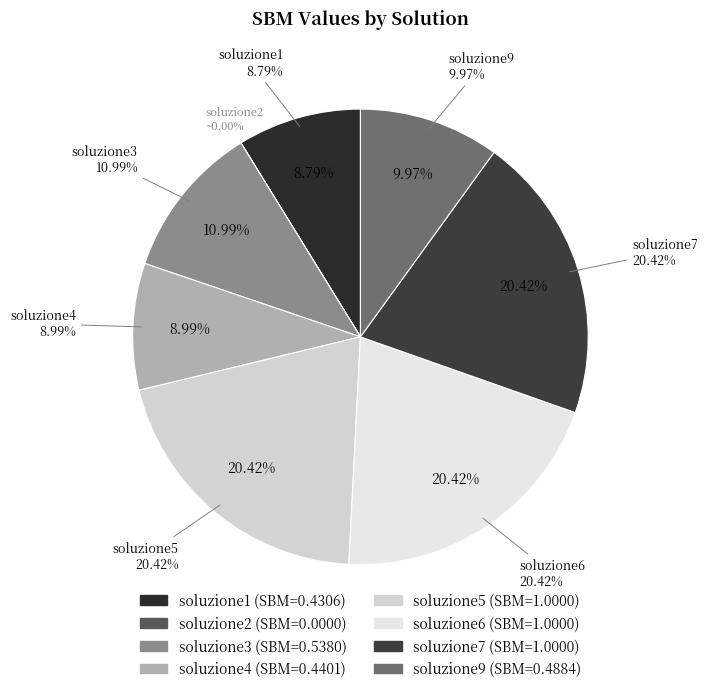

Is it true that soluzione9 is 4% of the pie?

False